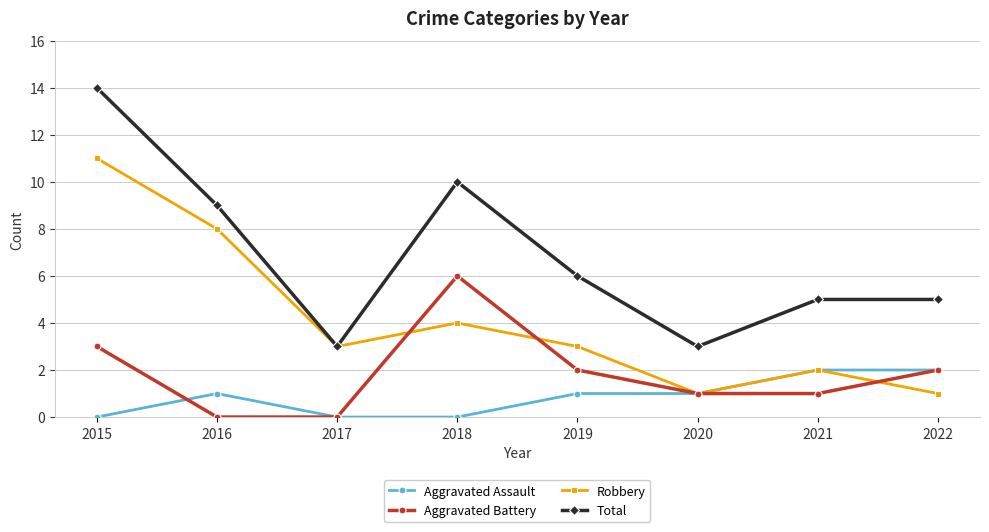

Where is the first local maximum for Total?

2018